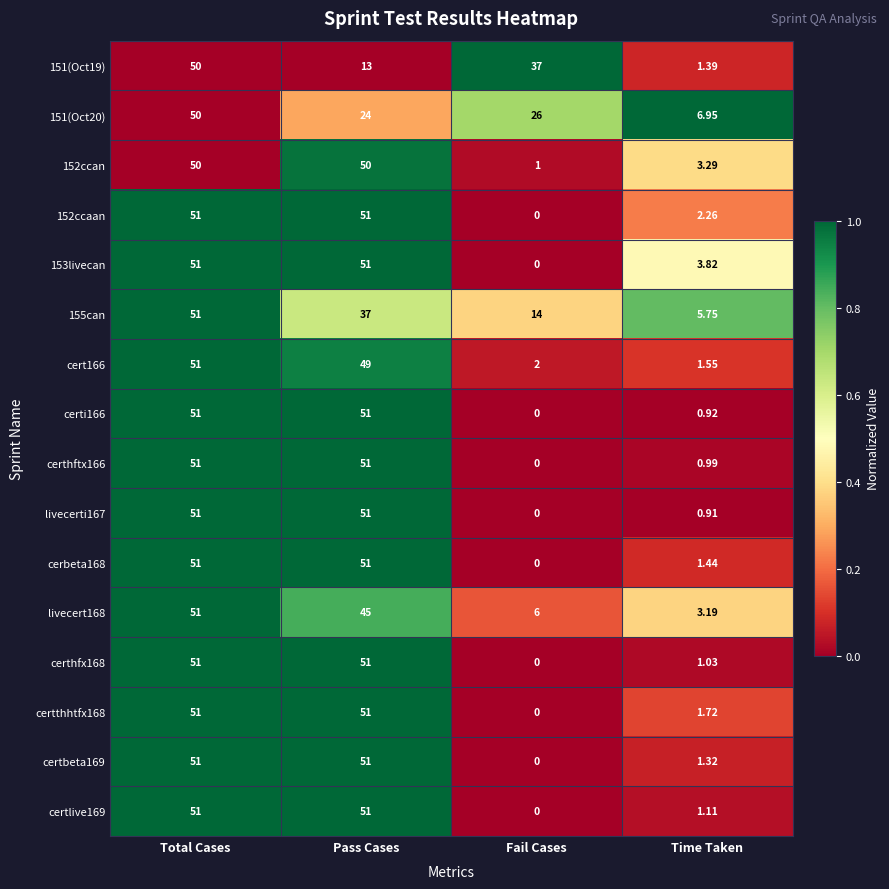

Is the value of 151(Oct19) at Pass Cases greater than the value of cerbeta168 at Total Cases?

No